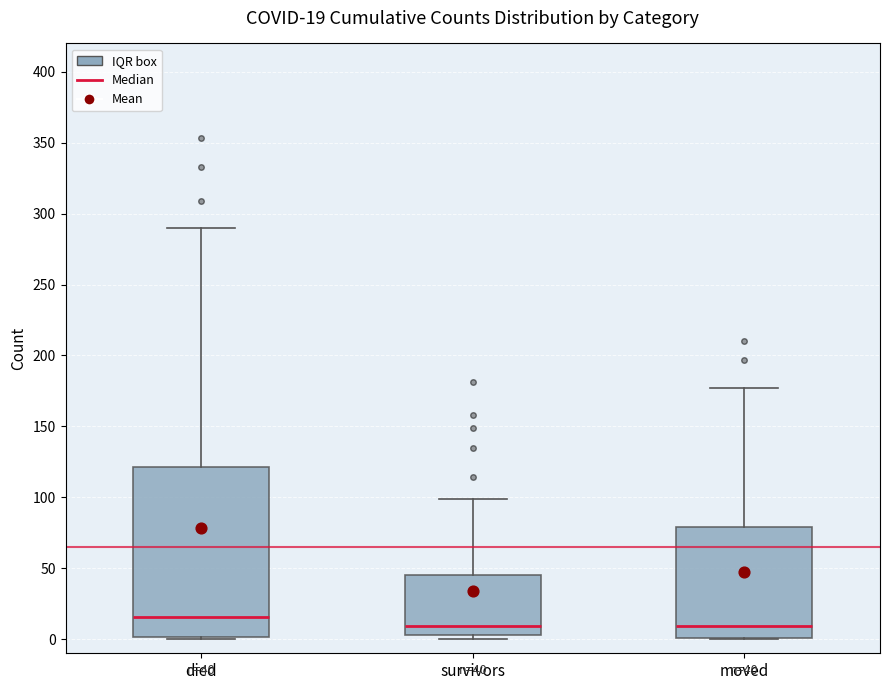

Which box is the tallest, from its lower edge to its upper edge?

died